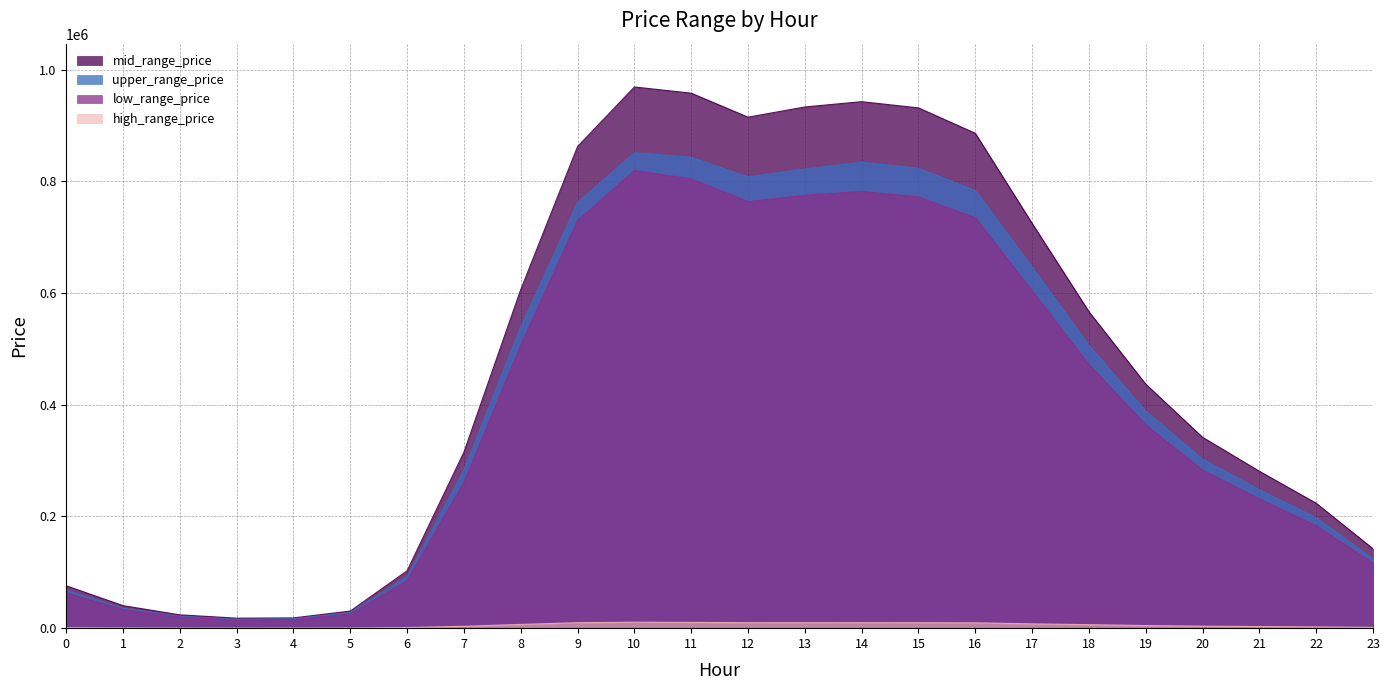

What are all the series names shown in the legend?

mid_range_price, upper_range_price, low_range_price, high_range_price